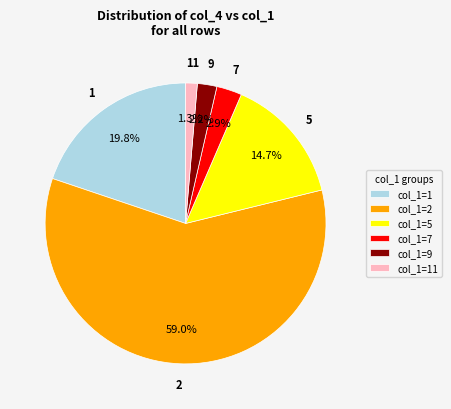

Which slice represents more than half of the pie?

col_1=2